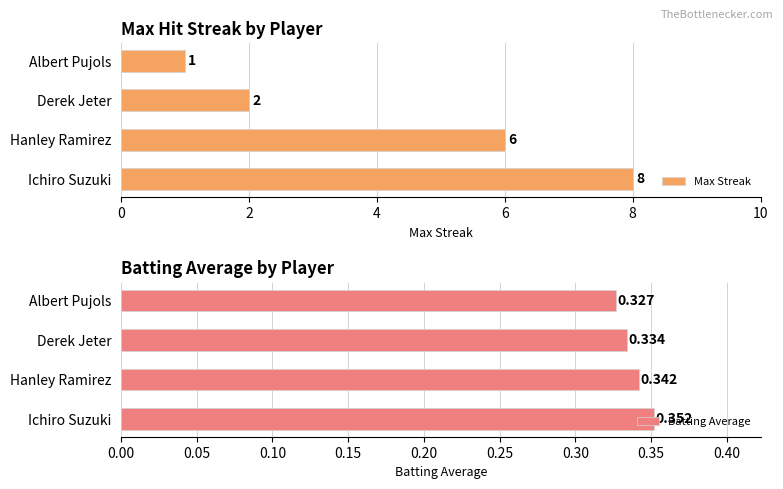

What is the maximum value for Max Streak?

8